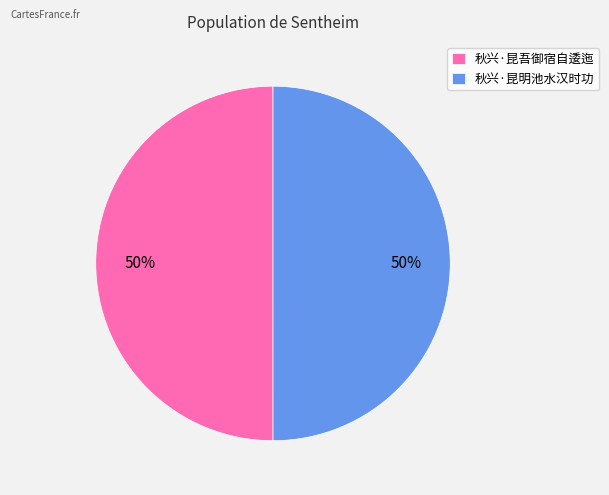

Approximately how many times larger is the value at 秋兴·昆明池水汉时功 compared to 秋兴·昆吾御宿自逶迤?

1.0